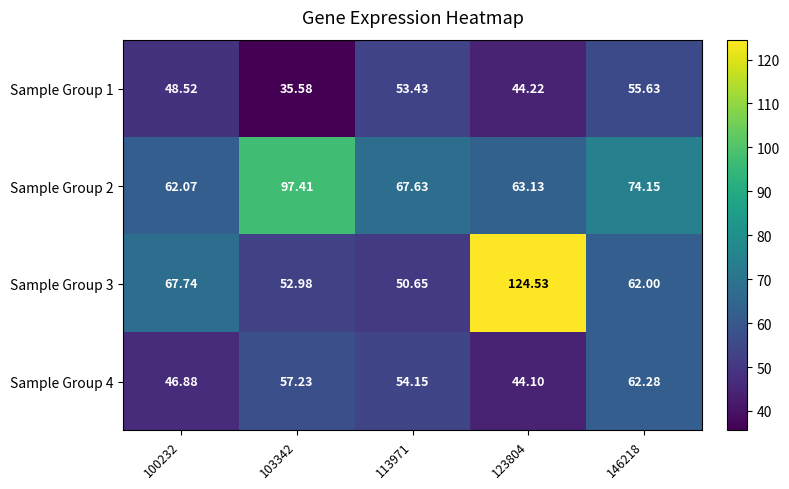

Is the value of Sample Group 3 at 123804 greater than the value of Sample Group 2 at 113971?

Yes